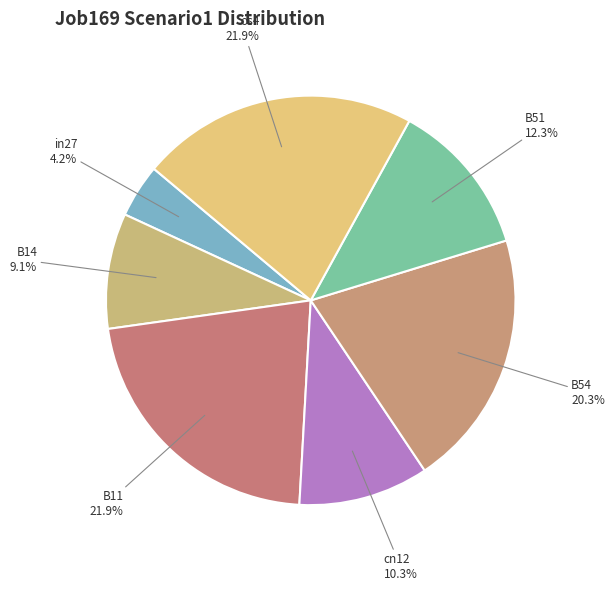

Does any single category account for the majority?

No